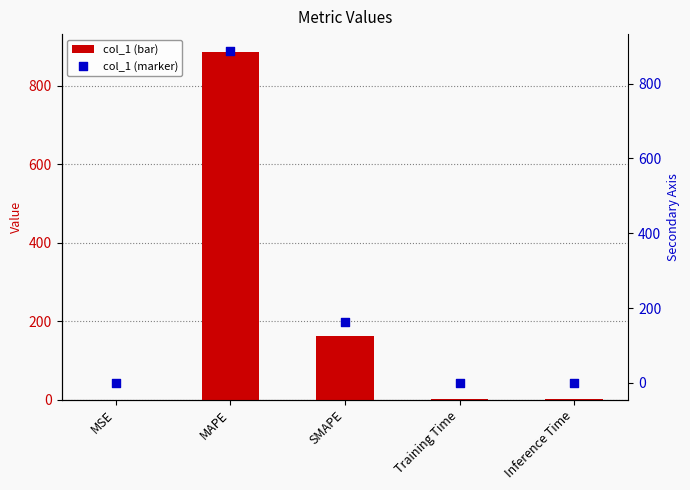

What is the total value across all series at Training Time?

0.7